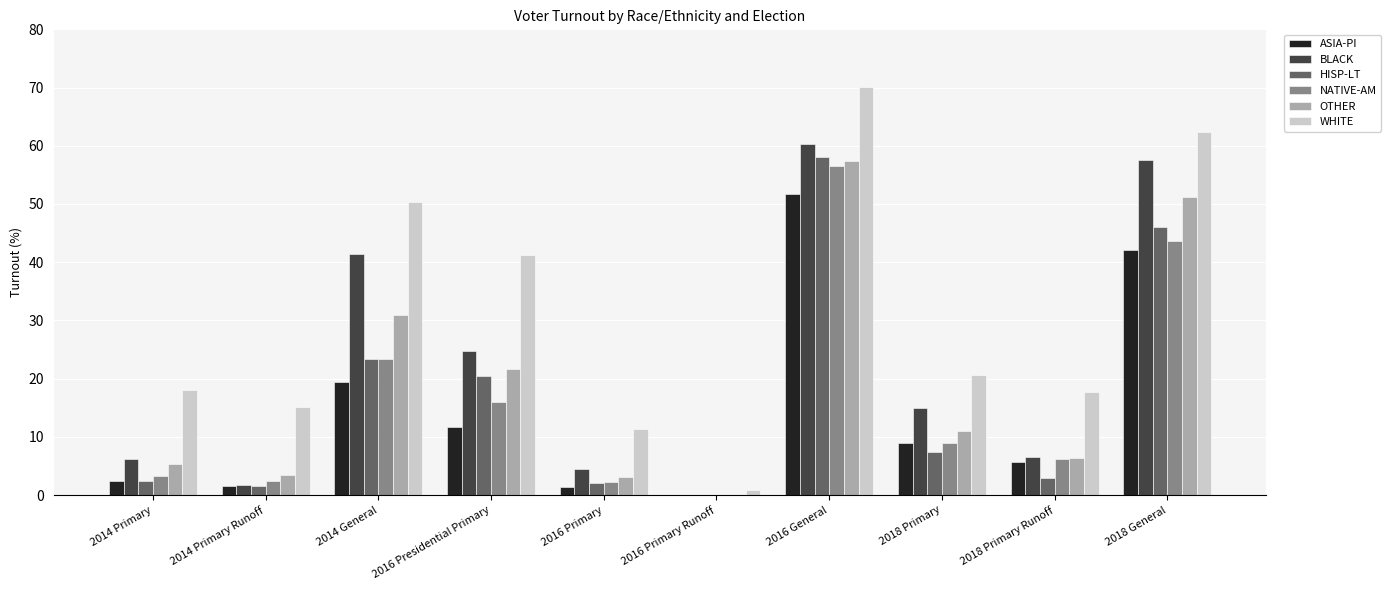

Between 2016 Primary and 2018 General, which series saw the biggest shift?

BLACK